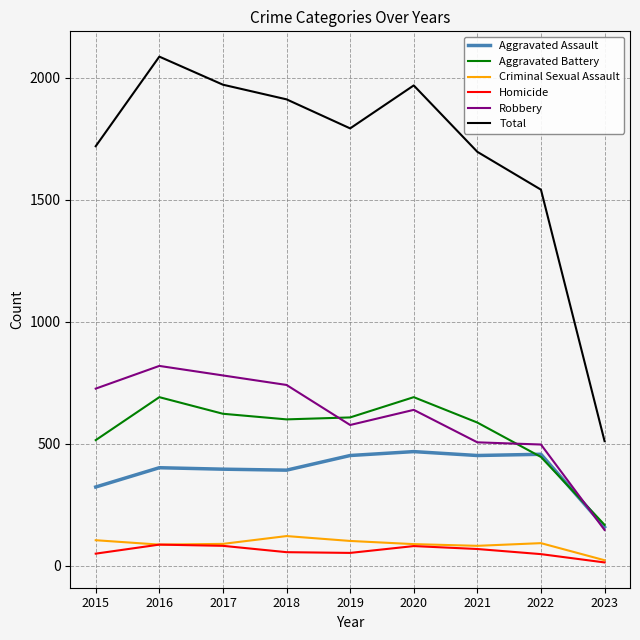

How many lines are shown in the chart?

6